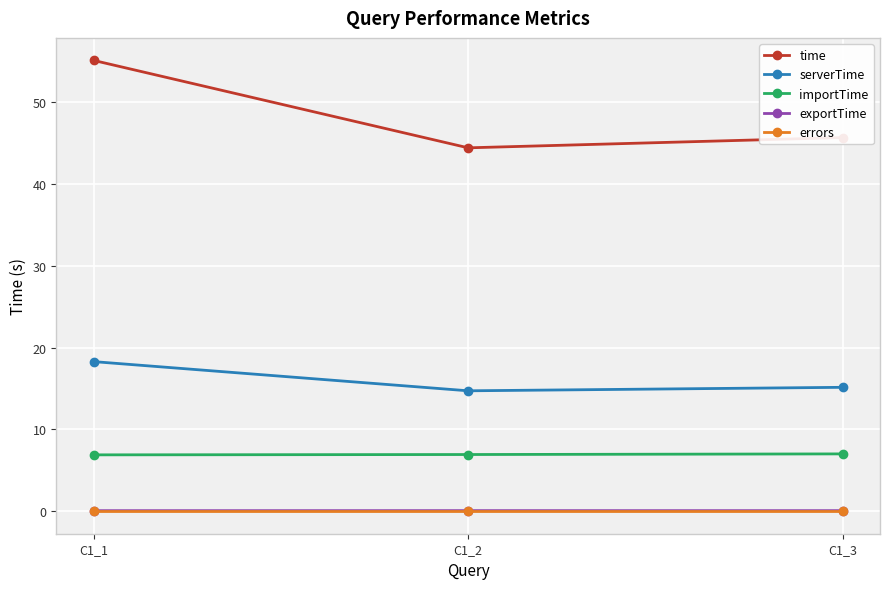

What is the difference between the maximum and minimum values in the importTime series?

0.1